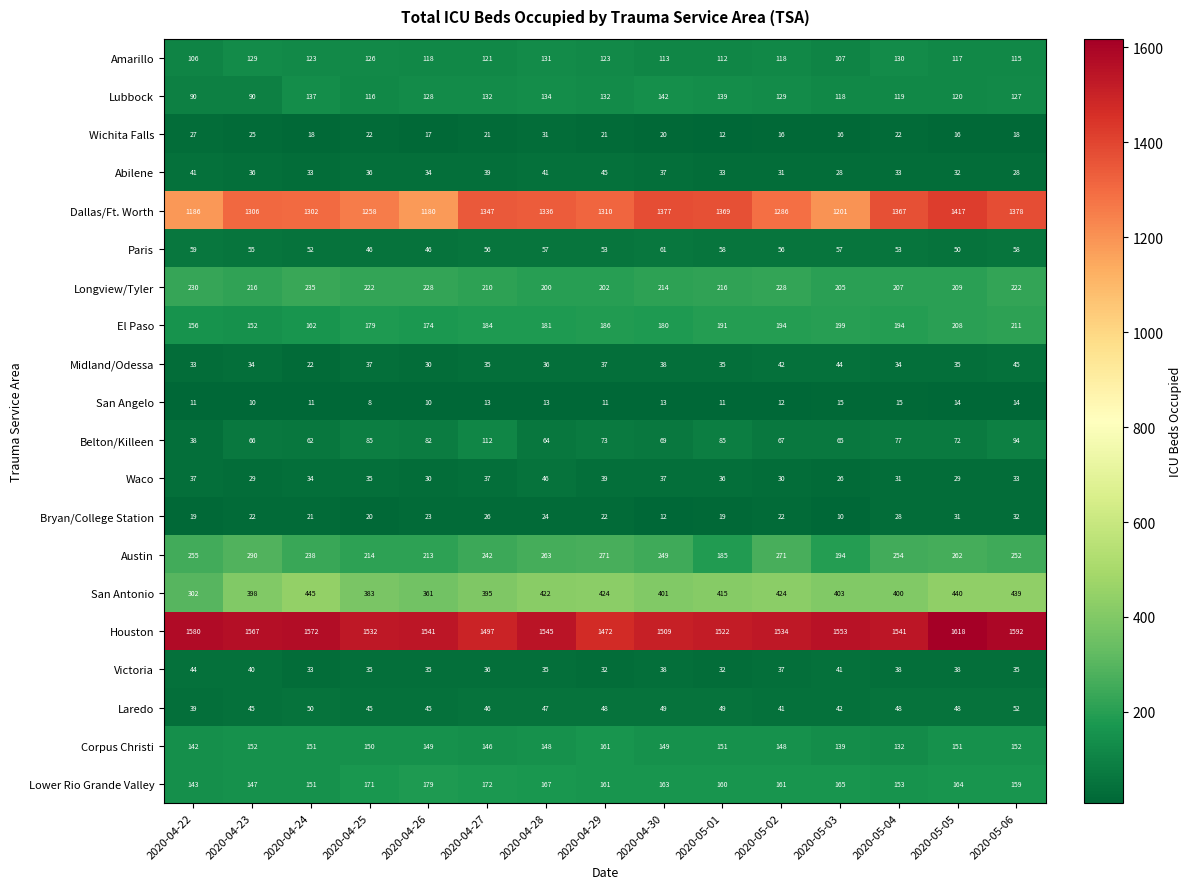

Is it true that Houston equals 1472 at 2020-04-29?

True